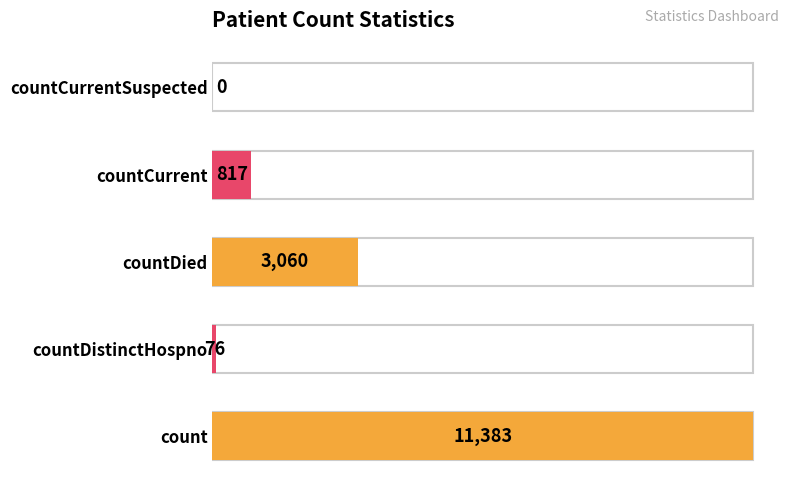

What value does the data have at countDistinctHospno, to the nearest 50?

100